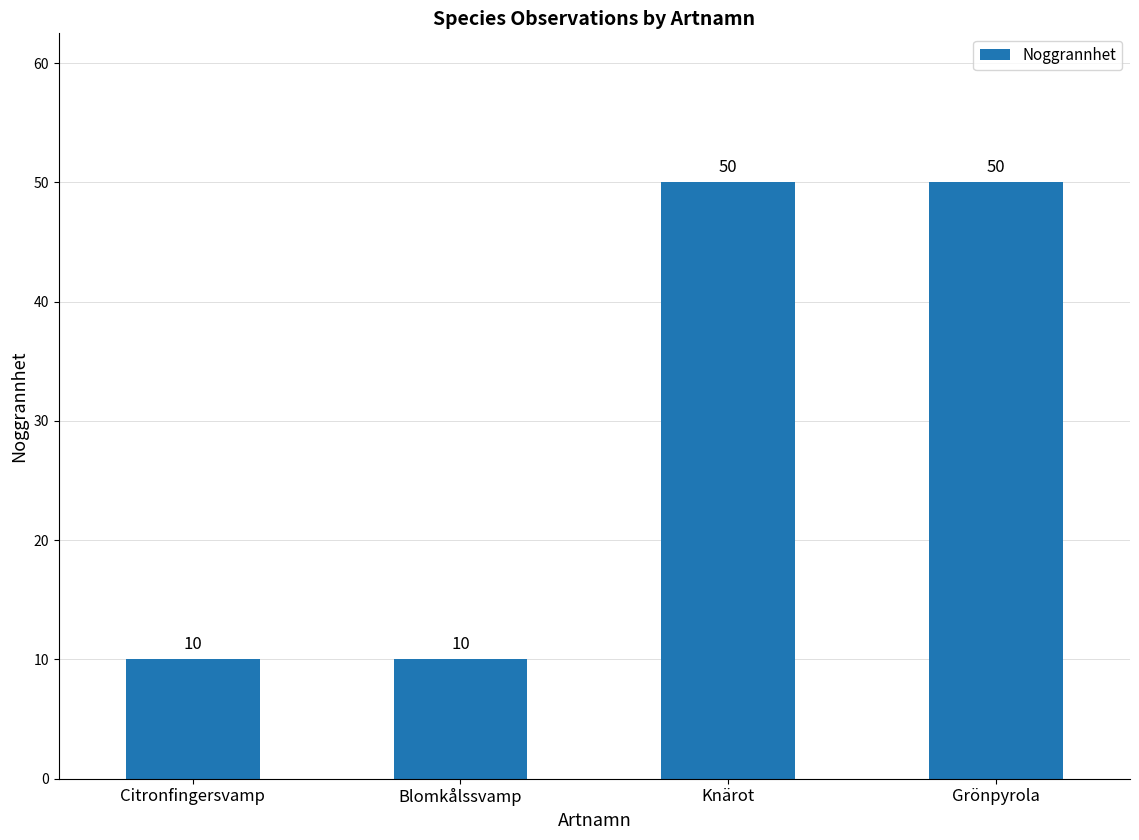

How many bars are there in total?

4